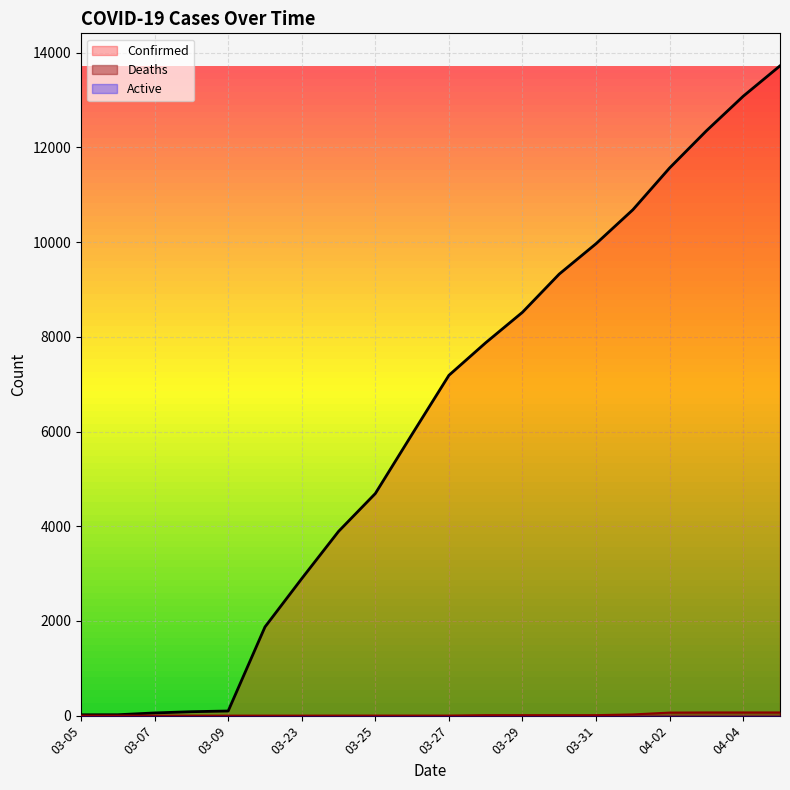

Which series has the largest range (max minus min)?

Confirmed